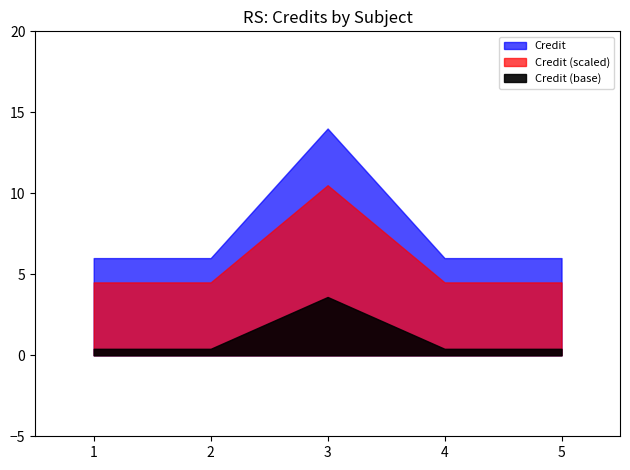

Count the values in the range 6 to 7.

4